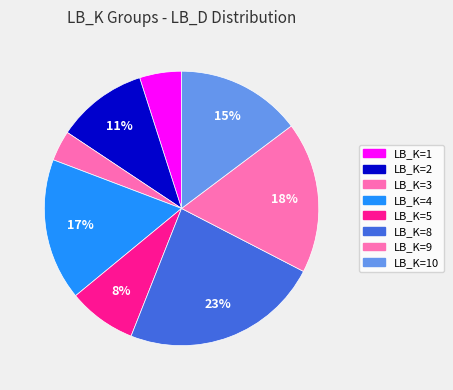

Which category has the smallest portion of the pie?

LB_K=3